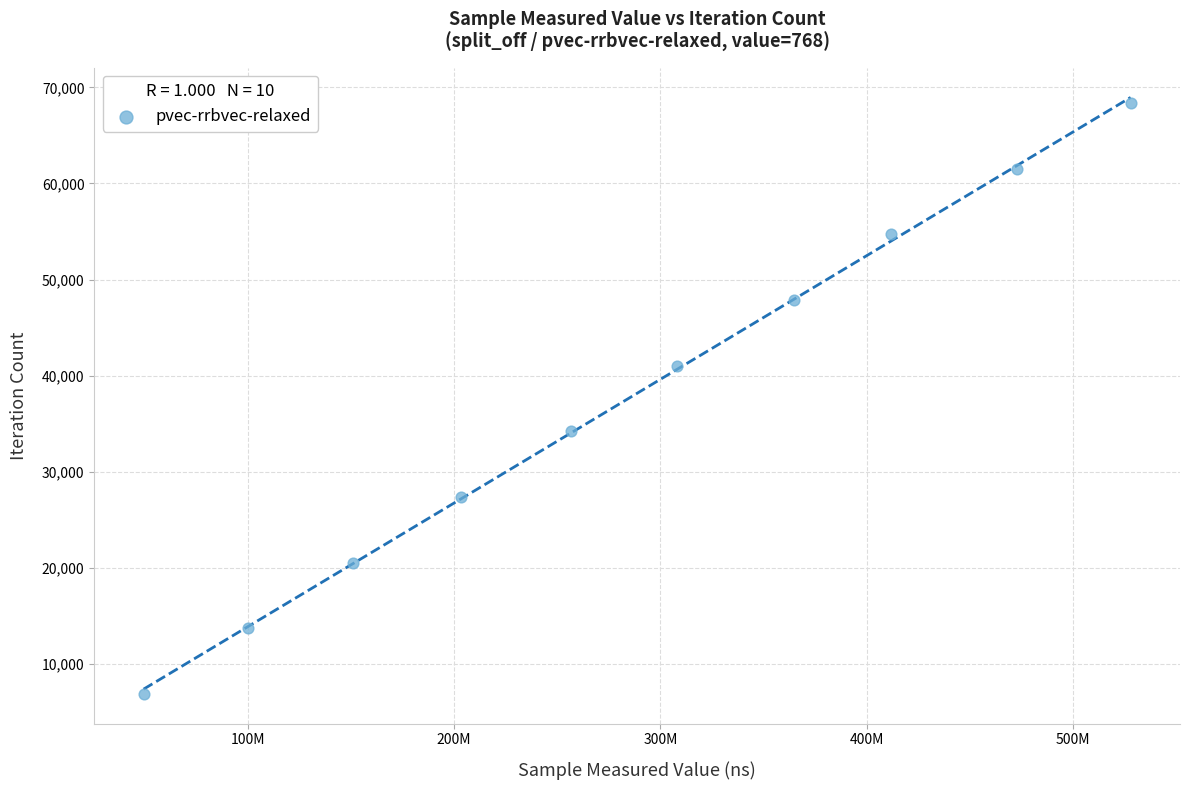

What is the average X value?

284577314